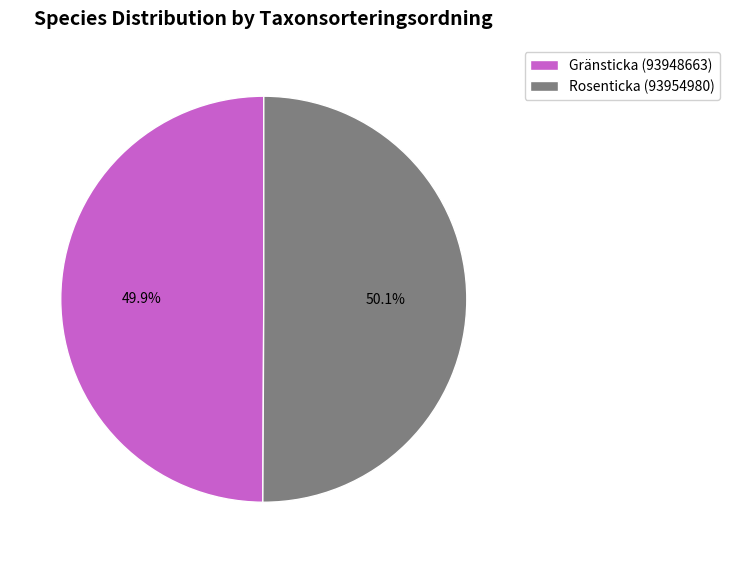

What is the ratio of the value at Gränsticka (93948663) to the value at Rosenticka (93954980)?

1.0